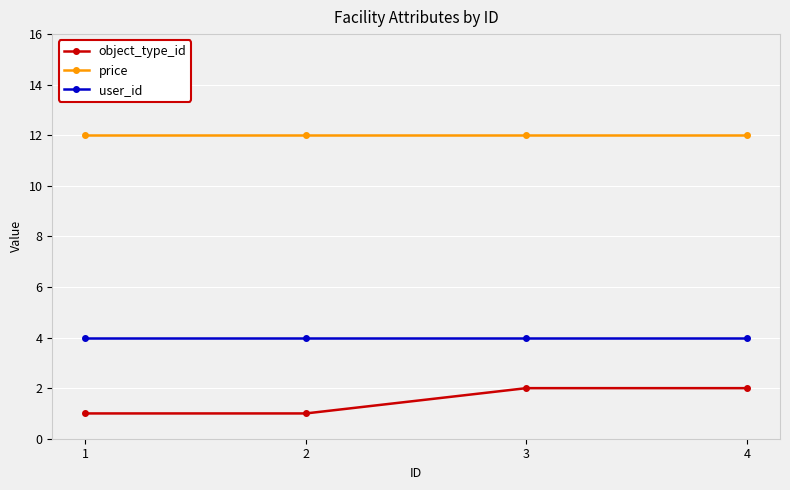

Which series has the largest total across all categories?

price